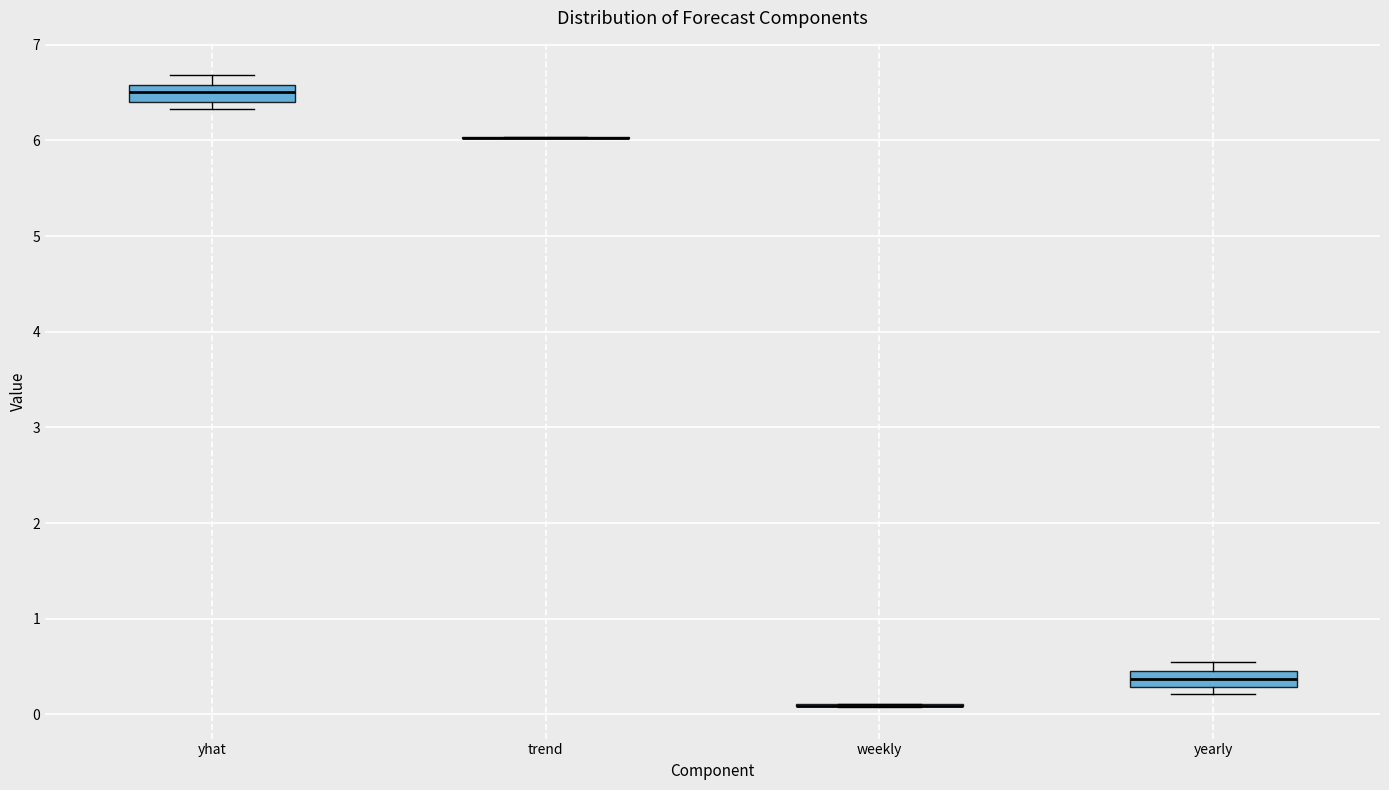

Reading left to right, transcribe this box plot: for each box, give where its median line is, the range the box spans, and where its two whiskers end, as read against the y-axis. The values are not printed on the chart, so give them approximately, as read against the axis.

yhat: median 6.5, box 6.4 to 6.6, whiskers 6.3 to 6.7
trend: box collapsed to a line at 6.0, whiskers 6.0 to 6.0
weekly: box collapsed to a line at 0.1, whiskers 0.1 to 0.1
yearly: median 0.4, box 0.3 to 0.5, whiskers 0.2 to 0.5 (above the box's upper edge)